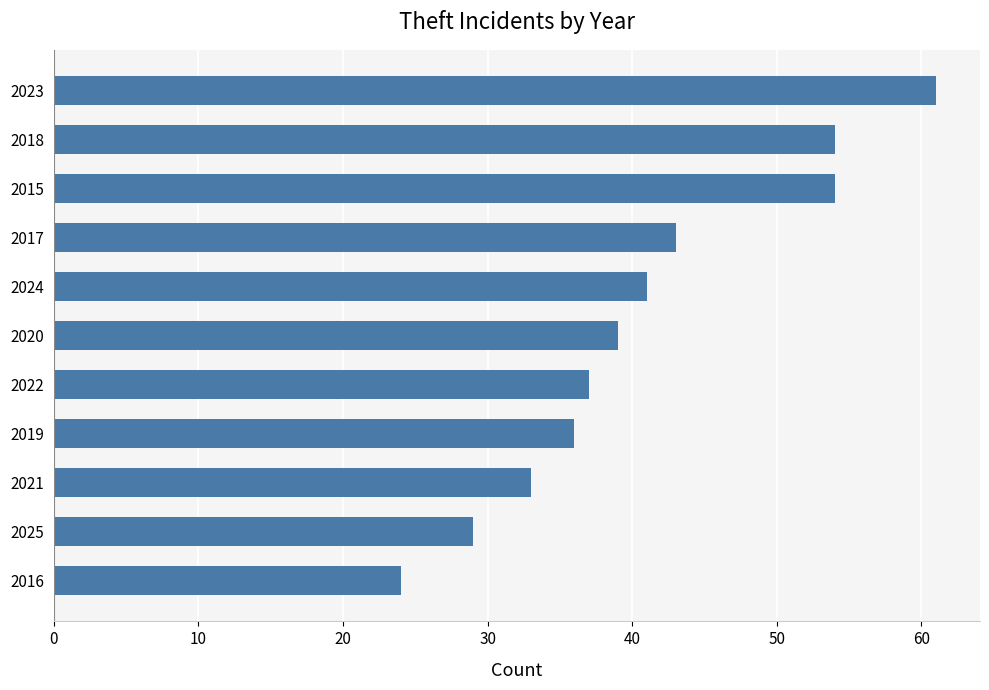

How many bars are there in total?

11